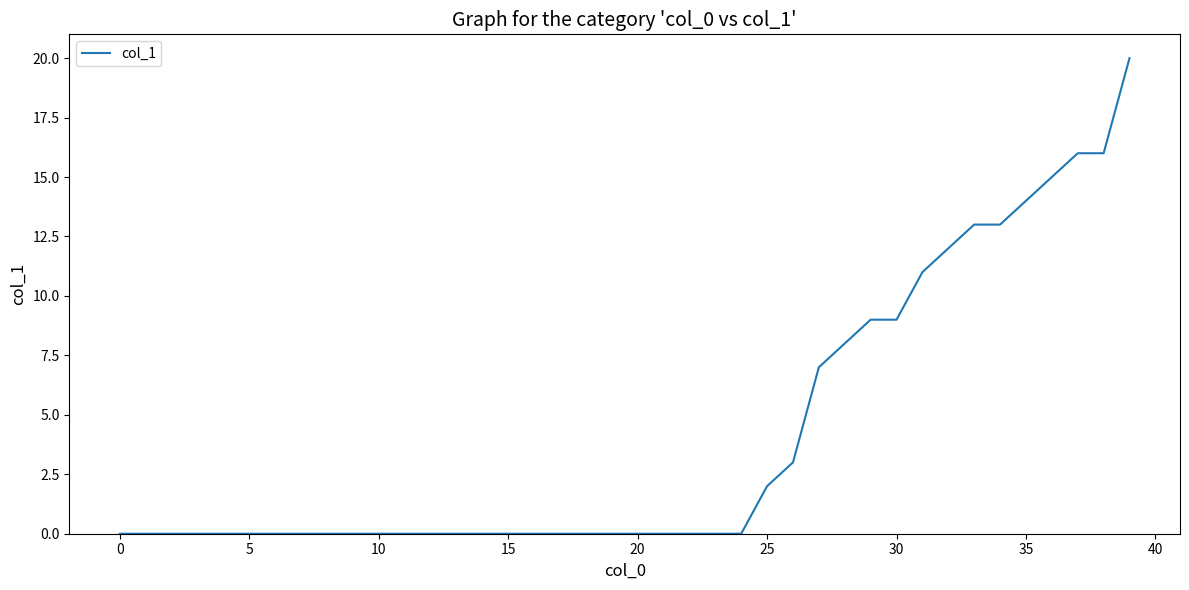

What is the difference between the maximum and minimum values?

20